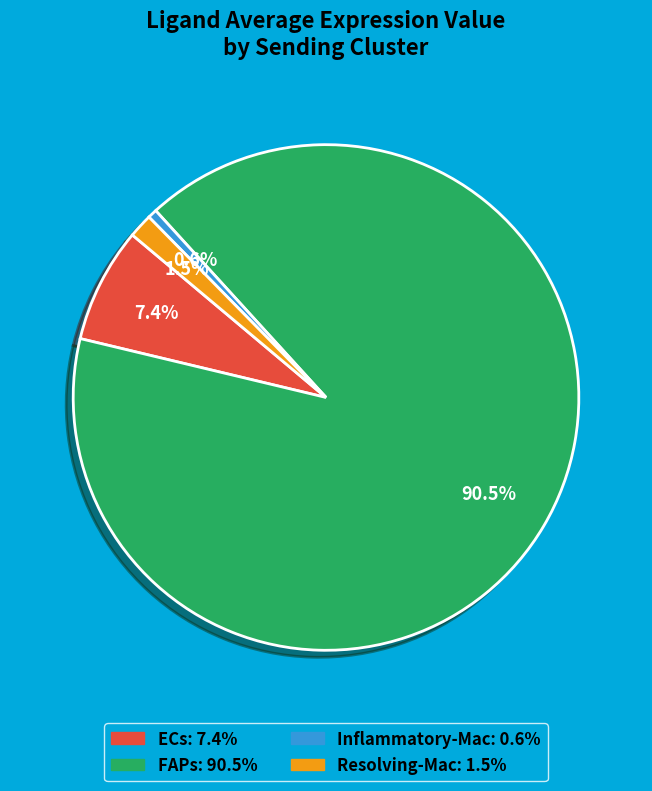

Which has a higher value, Inflammatory-Mac or ECs?

ECs